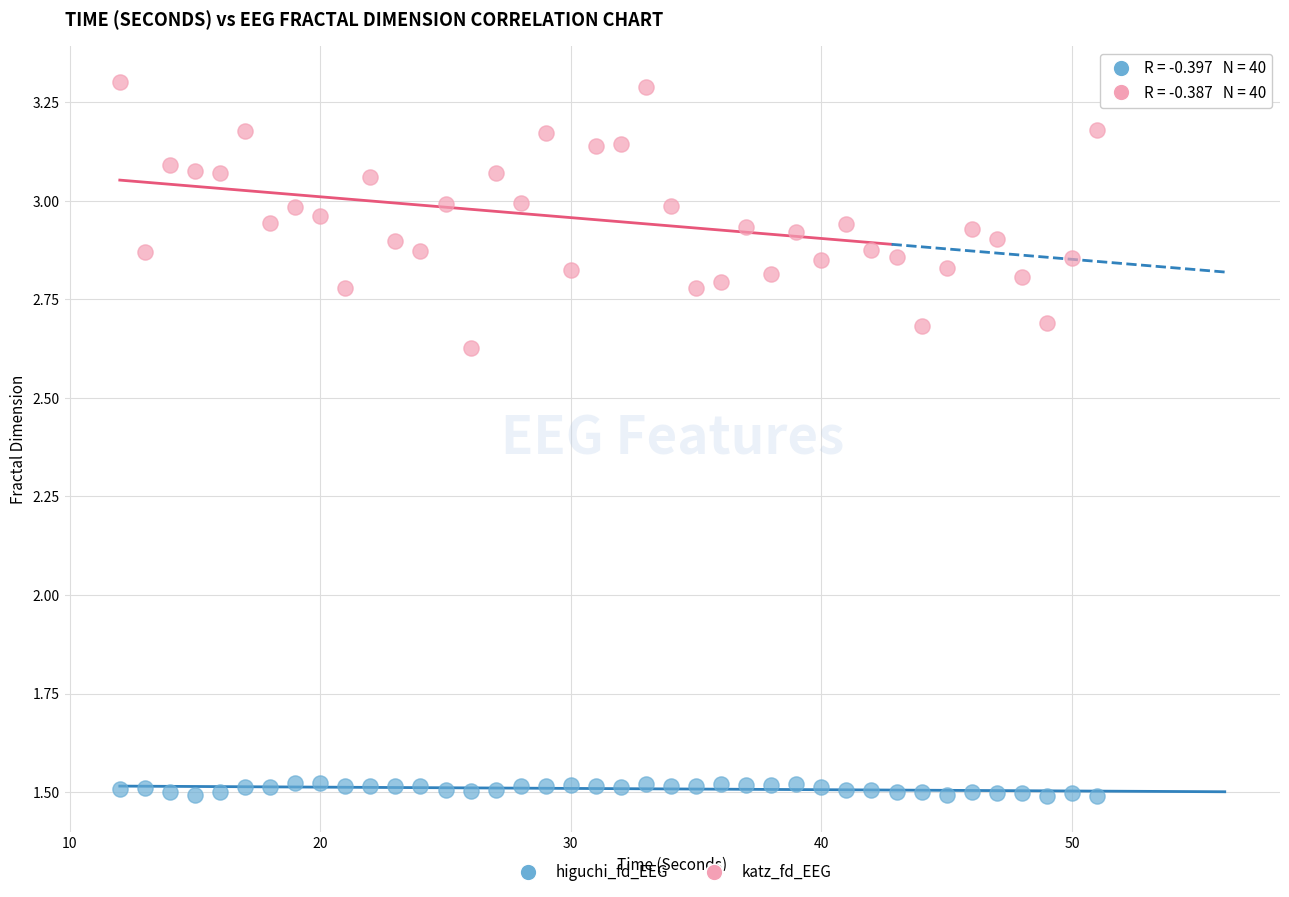

Across all data points, what is the range of Y values (max minus min)?

1.8